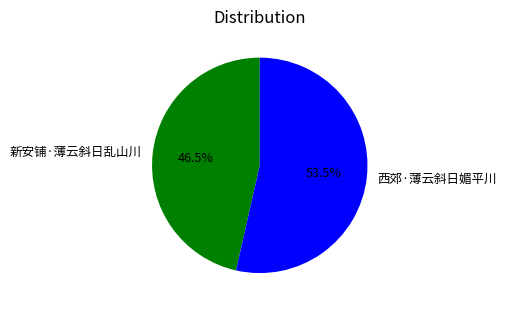

Count the number of slices in the pie.

2